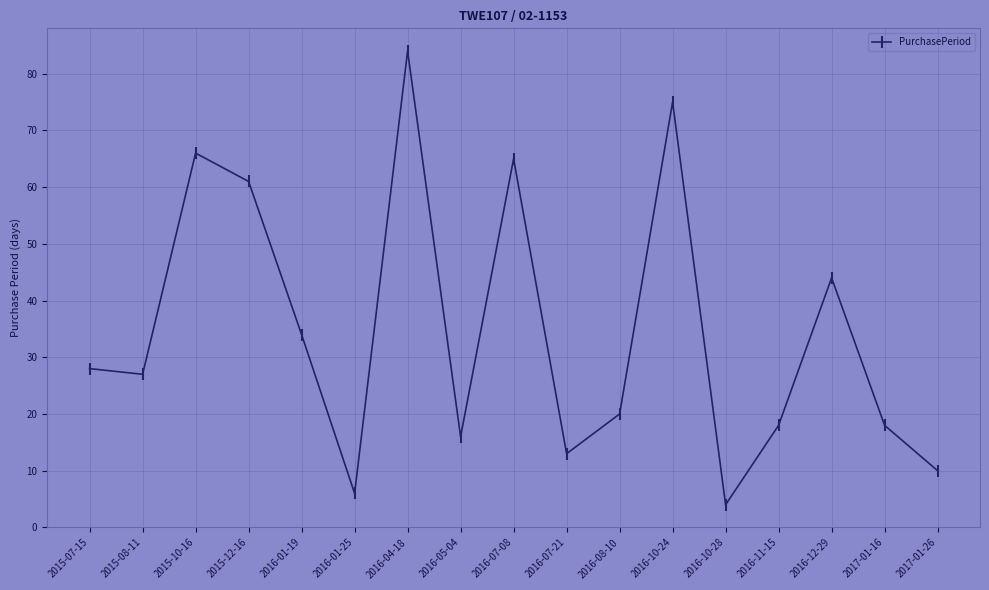

What is the change in value from 2015-12-16 to 2016-07-21?

-48